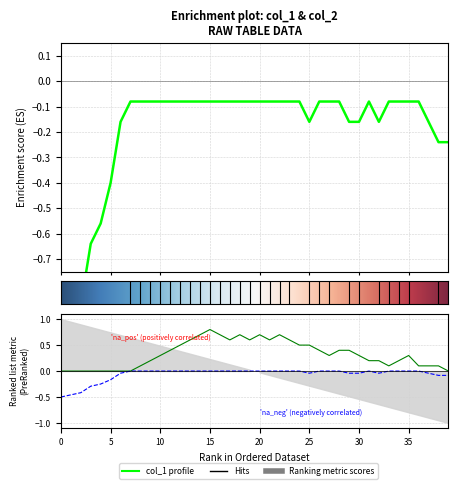

What position from the left is 8?

9